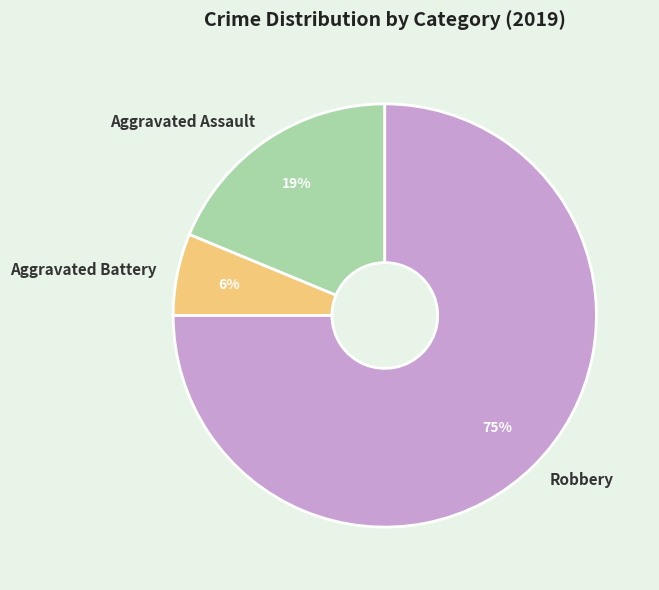

Which slice represents more than half of the pie?

Robbery